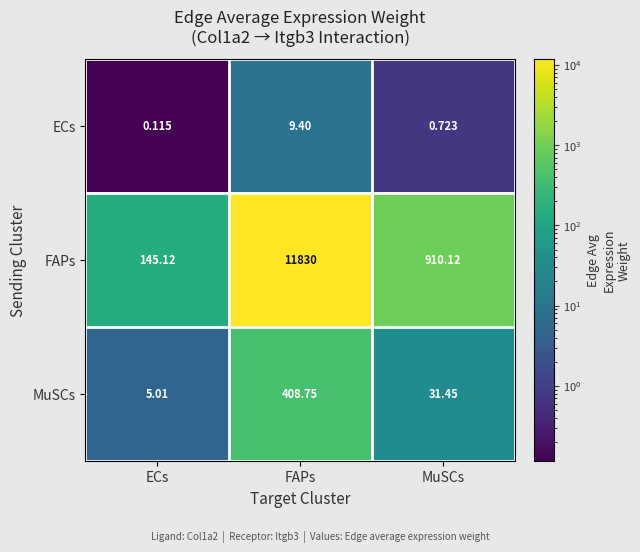

At which label does FAPs reach its peak?

FAPs